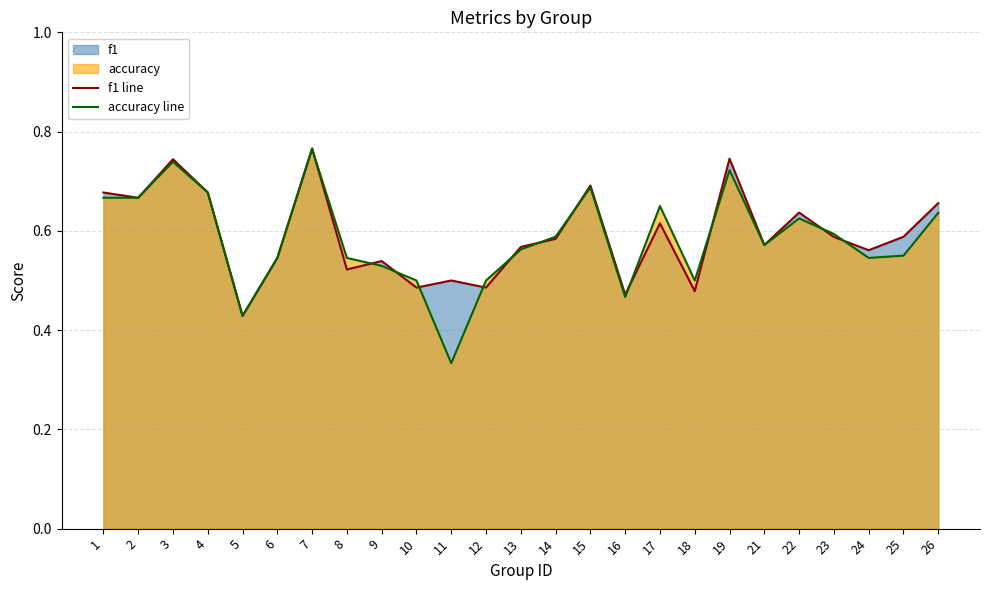

What is the difference between the maximum and minimum values in the accuracy line series?

0.4